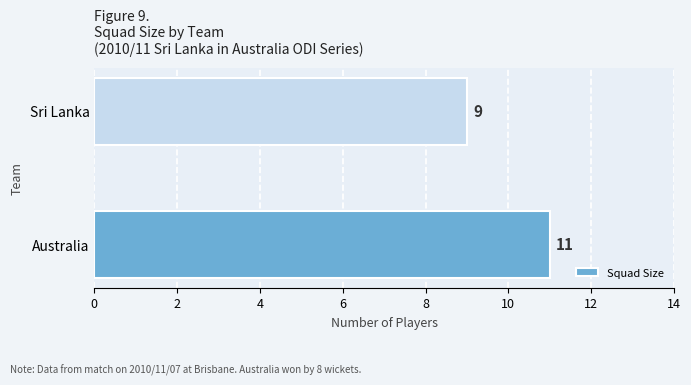

List the labels in order of value, smallest first.

Sri Lanka, Australia